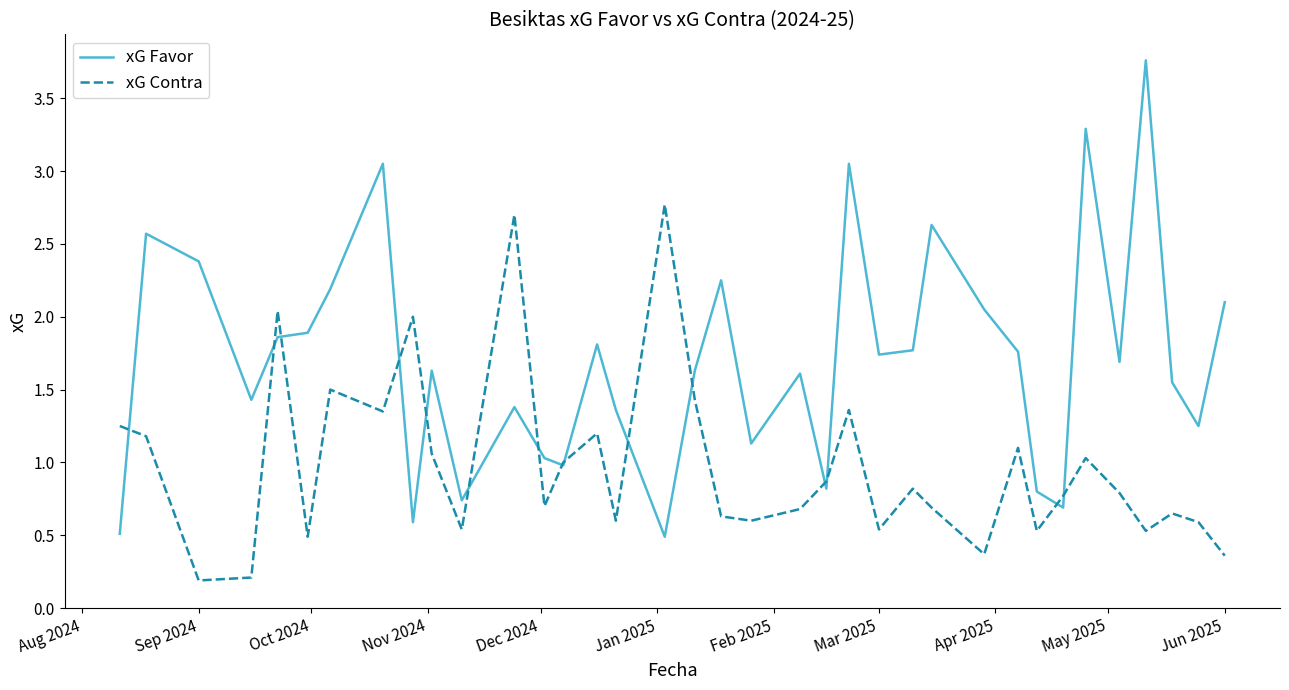

List the series in order of their peak value, lowest first.

xG Contra, xG Favor